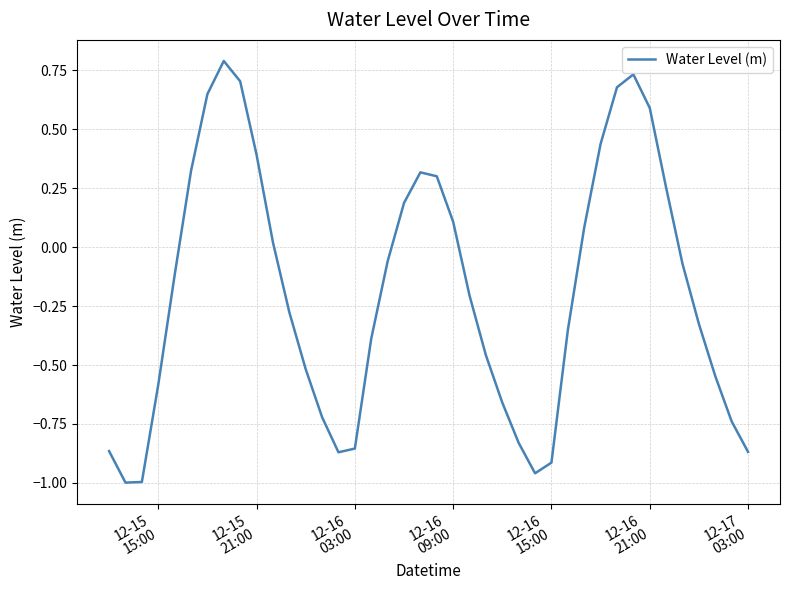

What is the average value?

-0.2